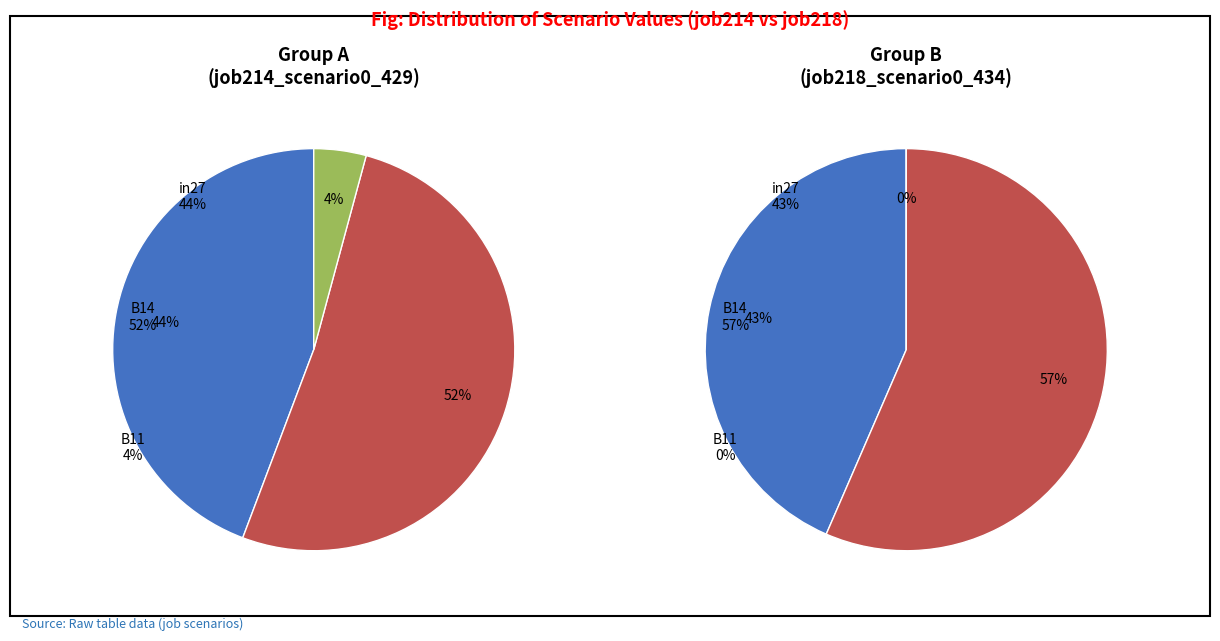

What percentage is the in27 slice, to the nearest percent?

44%